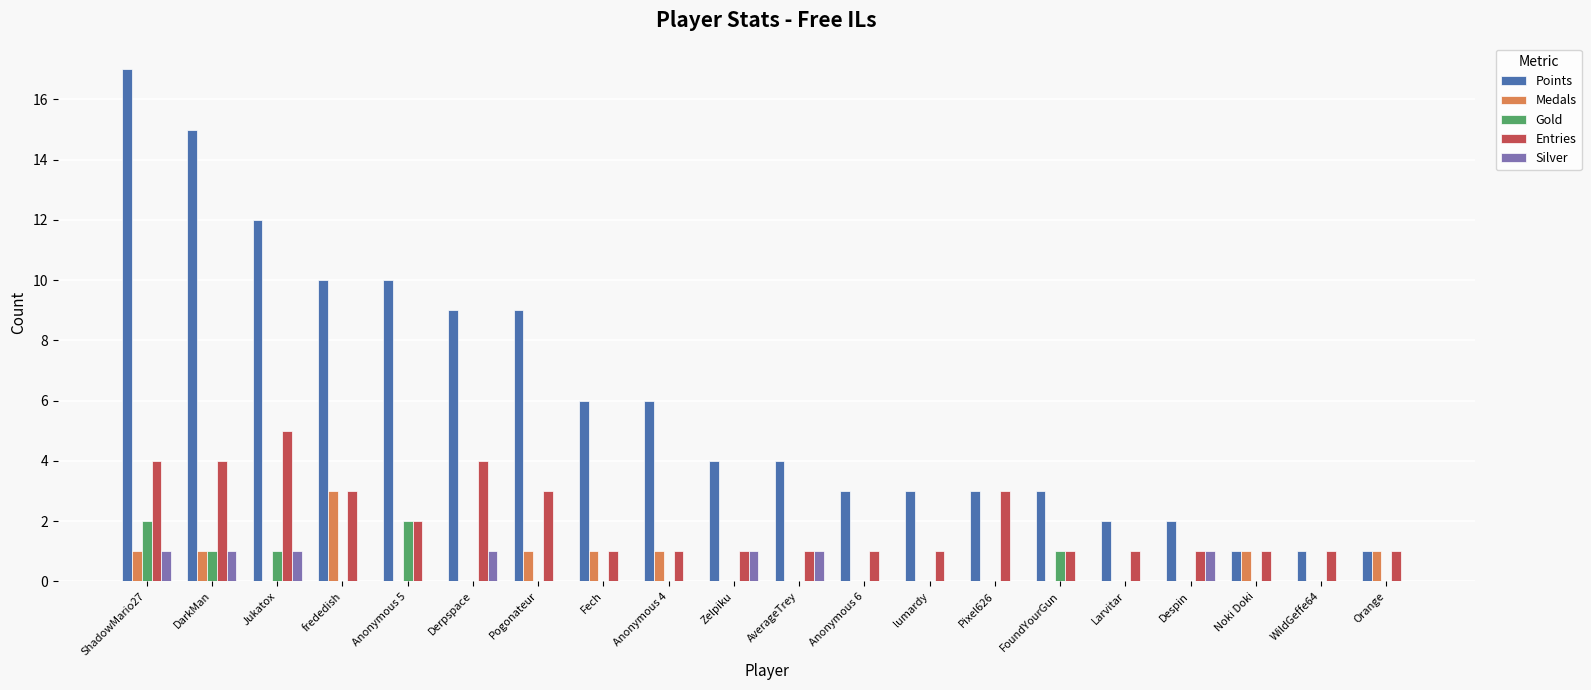

How many data points does each series have?

20